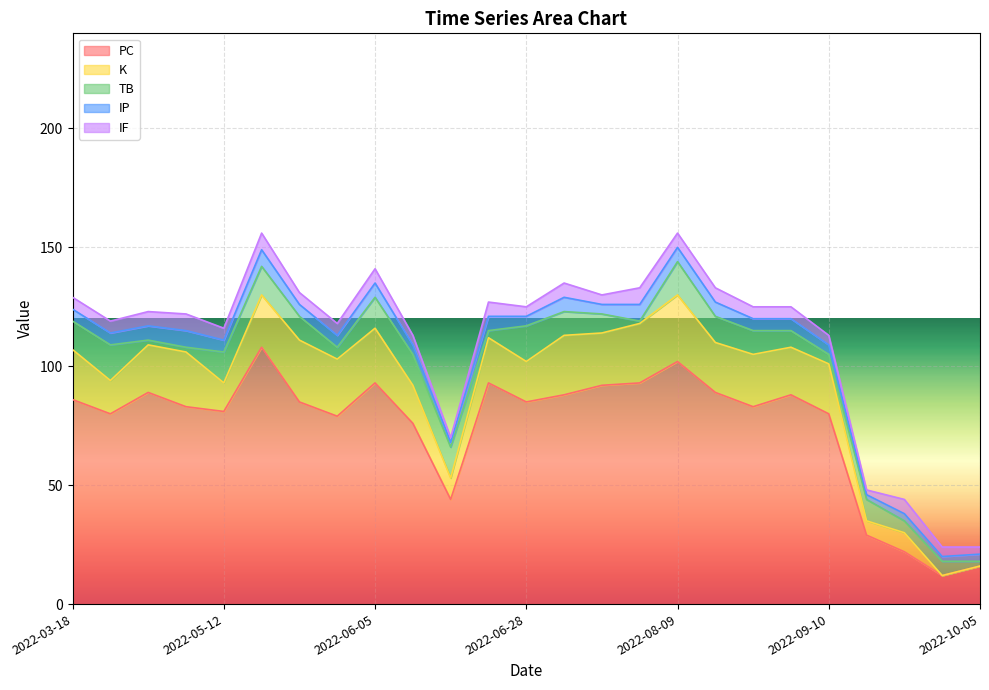

Between 2022-07-30 and 2022-05-24, which is larger?

2022-07-30